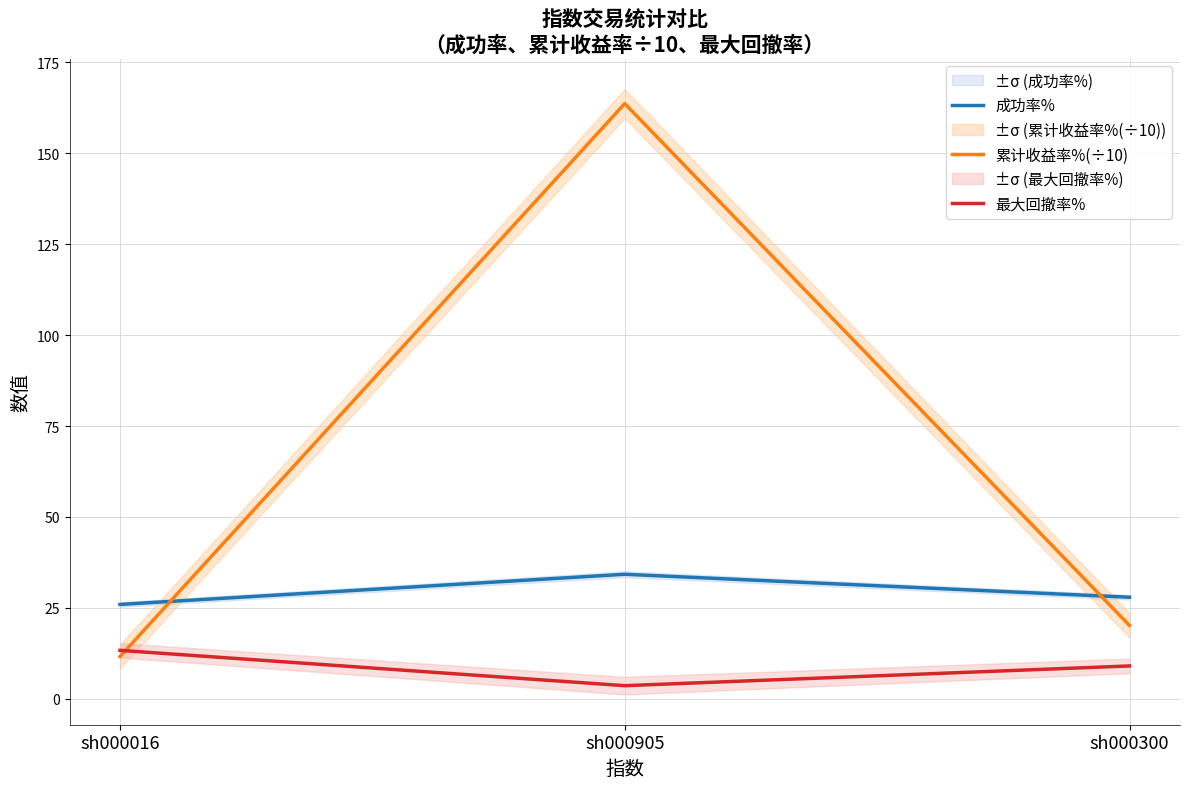

At which category does the chart reach its minimum across all series?

sh000905